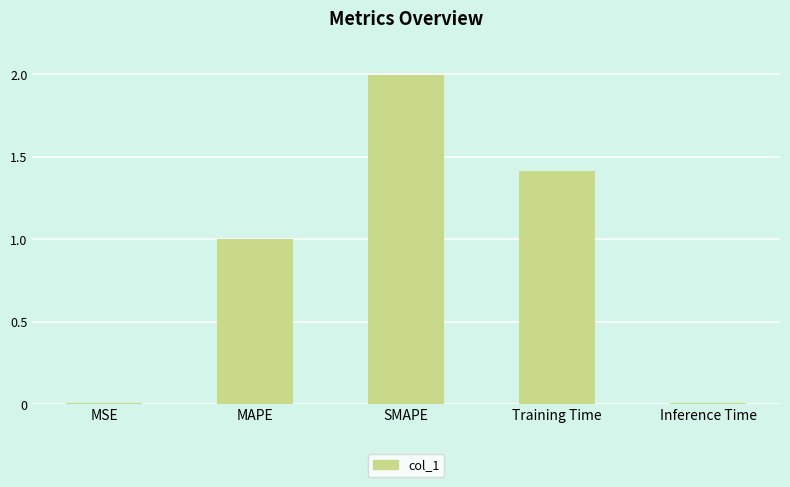

What is the greatest value displayed?

2.0